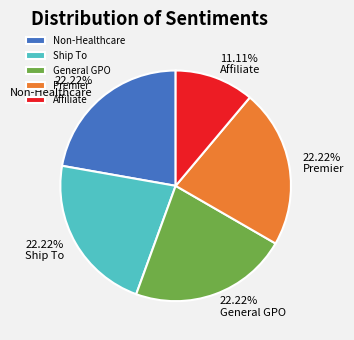

What is the smallest slice in the pie chart?

Affiliate